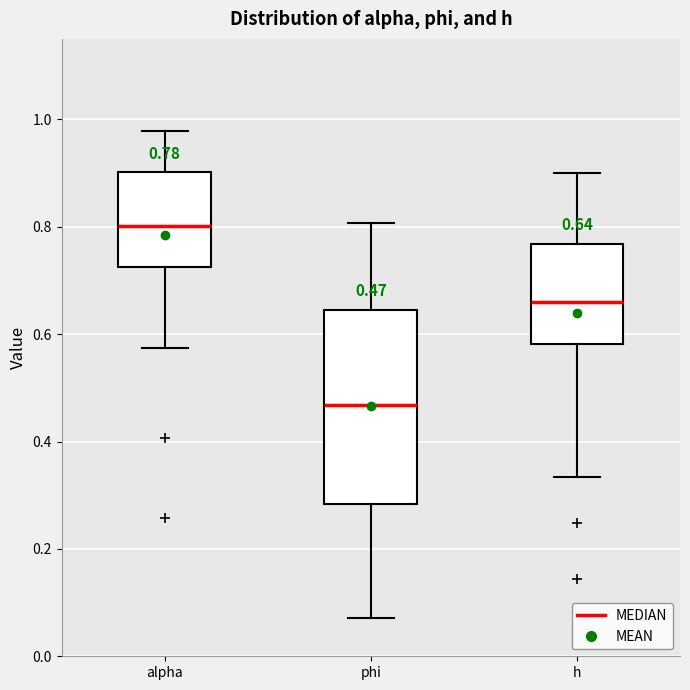

Which box is the tallest, from its lower edge to its upper edge?

phi